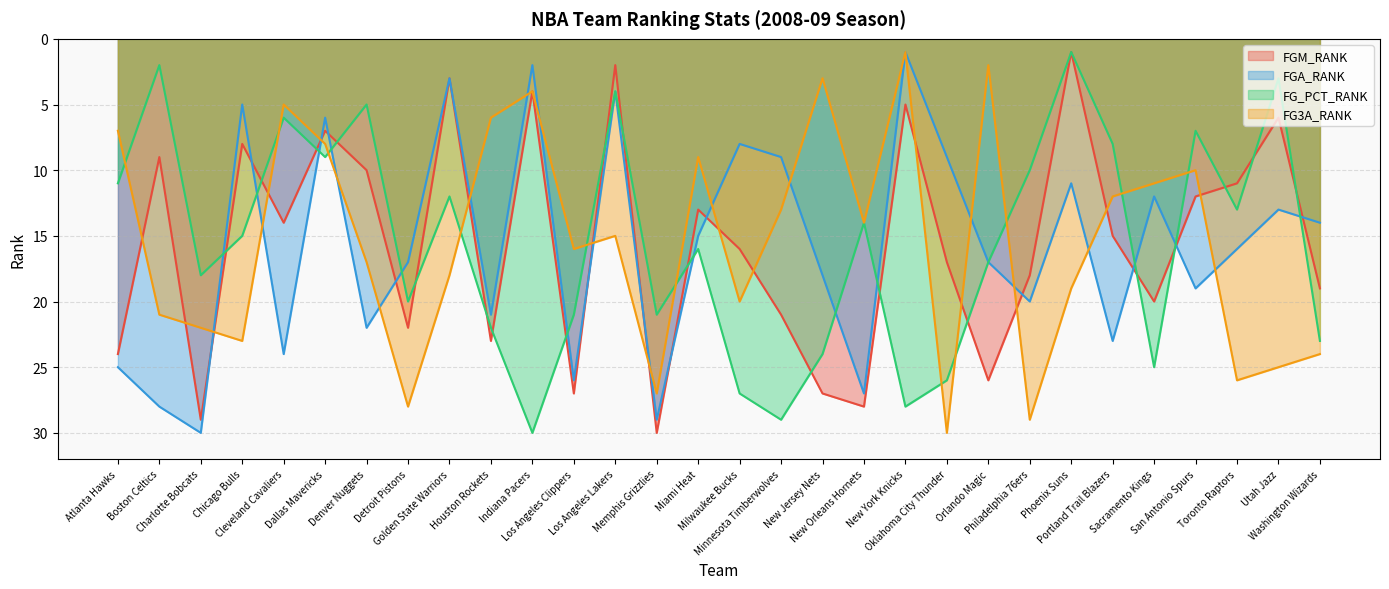

Which label corresponds to the largest value in the chart?

Memphis Grizzlies